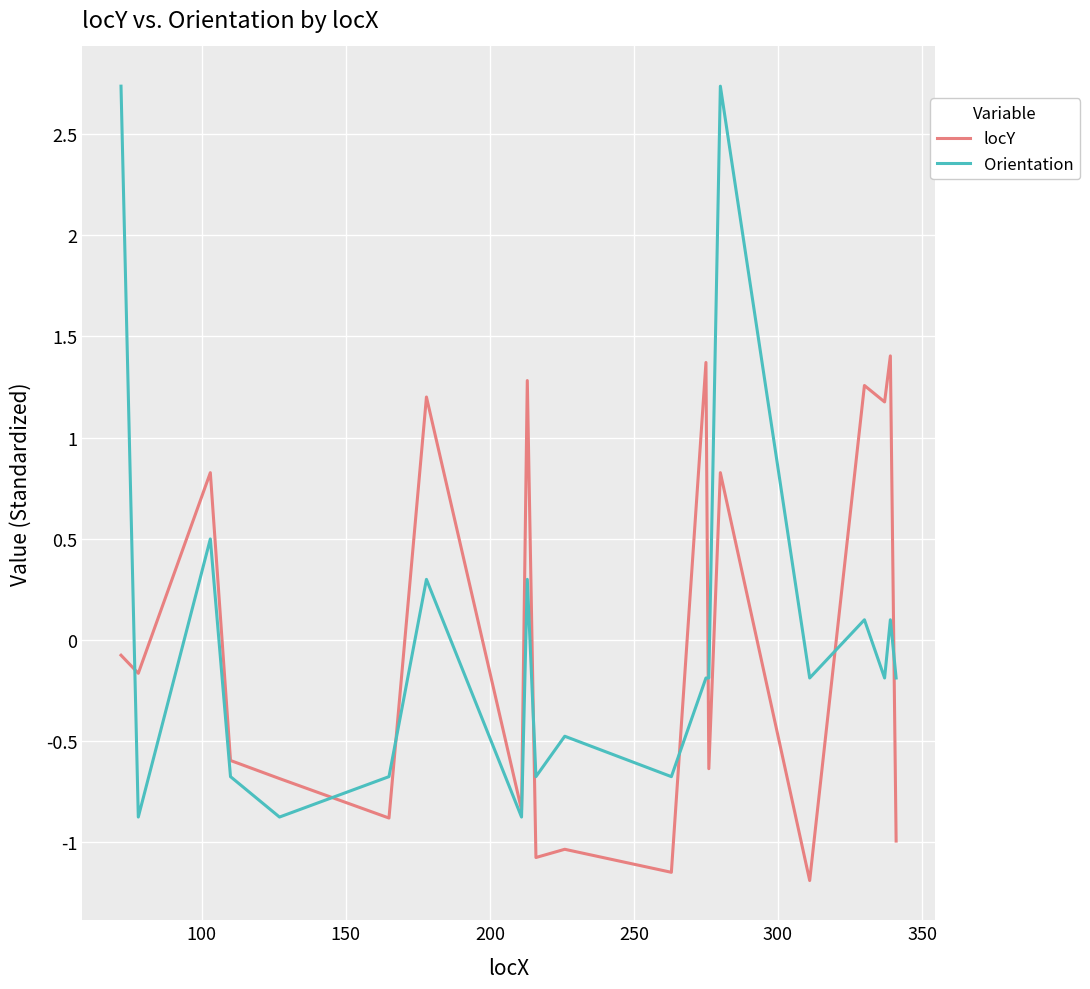

How many values in the Orientation series are below 0?

13